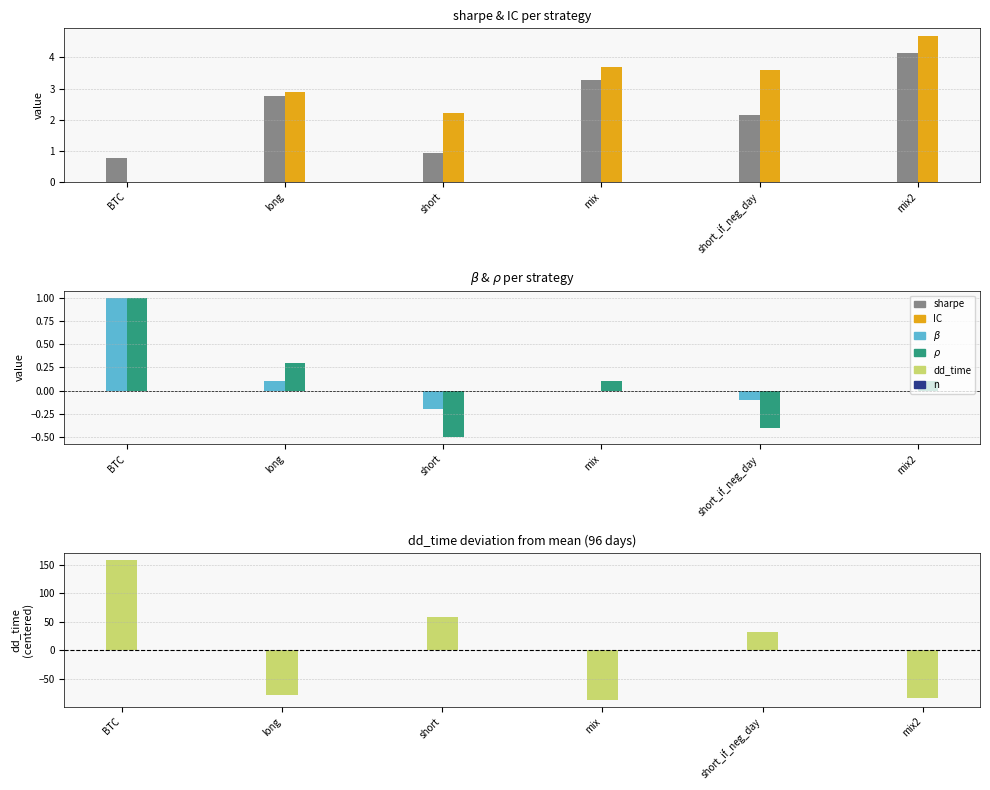

What position from the left is short?

3